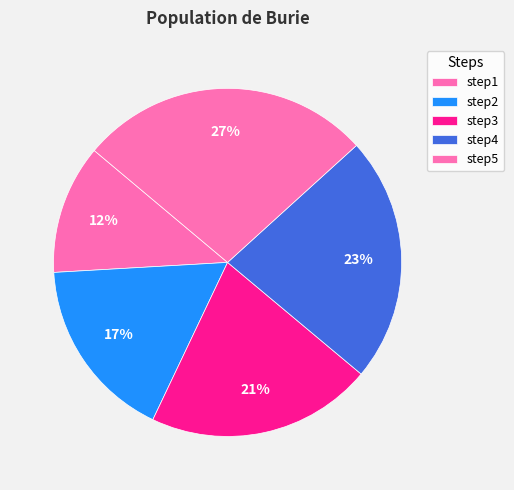

Between step2 and step4, which is larger?

step4